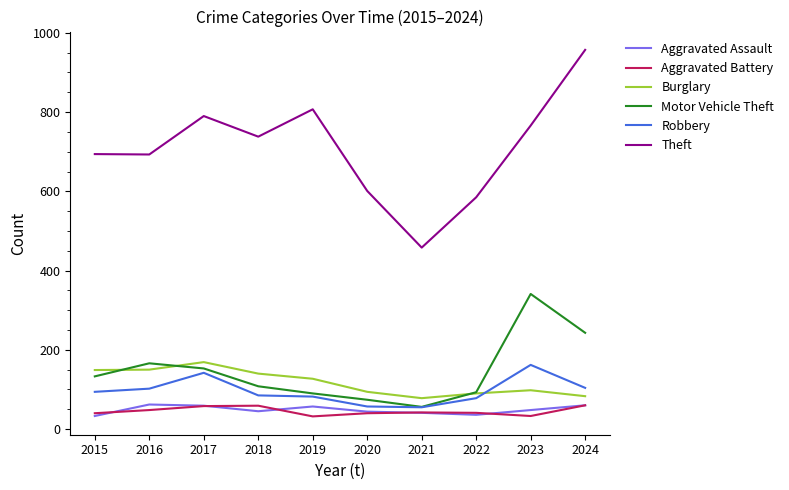

Which series has the largest total across all categories?

Theft